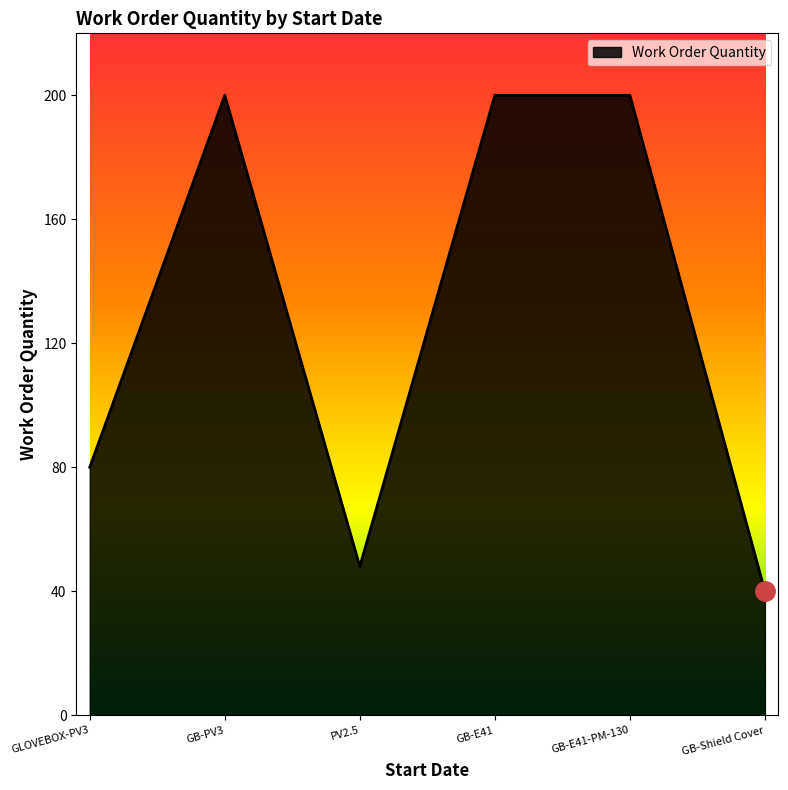

What is the change in value from GB-E41 to GB-Shield Cover?

-160